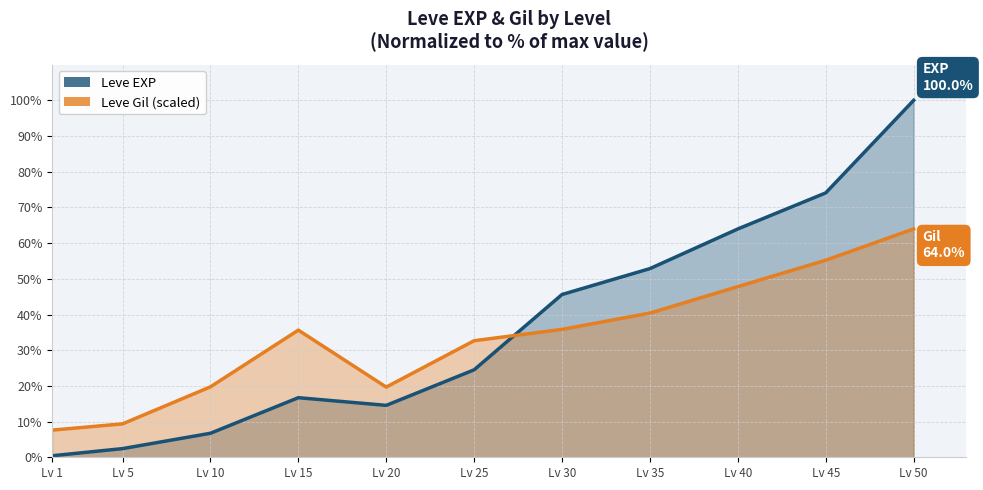

True or false: Leve Gil (scaled) and Leve EXP intersect in this chart.

True